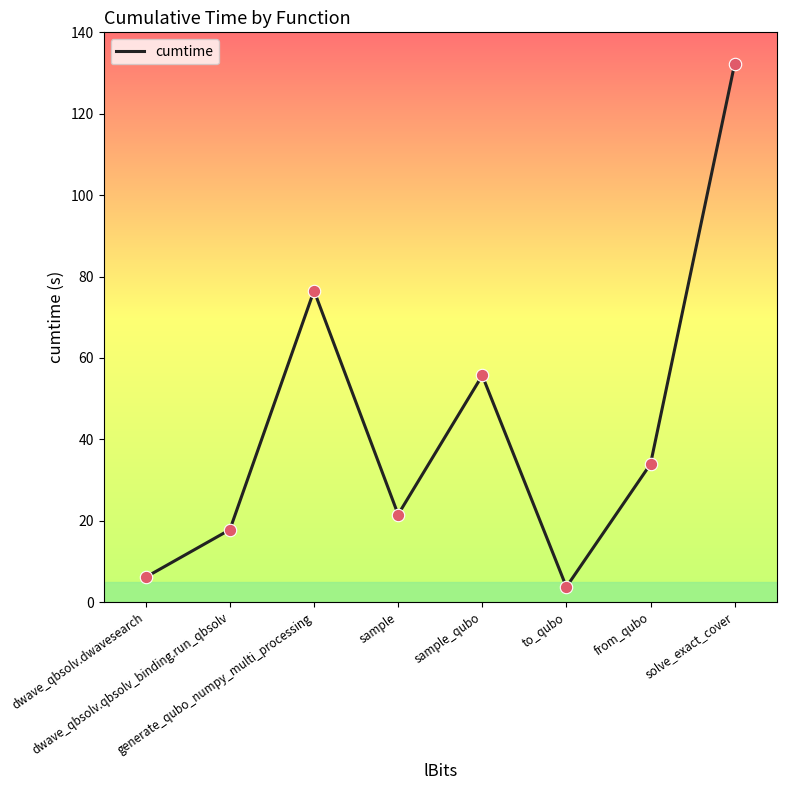

Which has a higher value, sample or dwave_qbsolv.qbsolv_binding.run_qbsolv?

sample